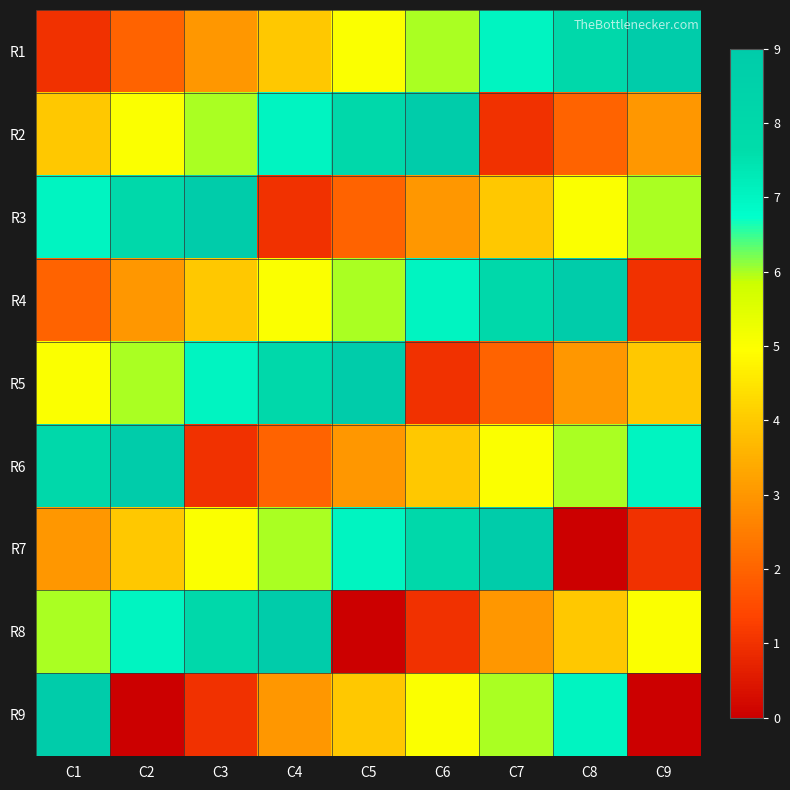

What is the spread (max minus min) of values at C5?

9